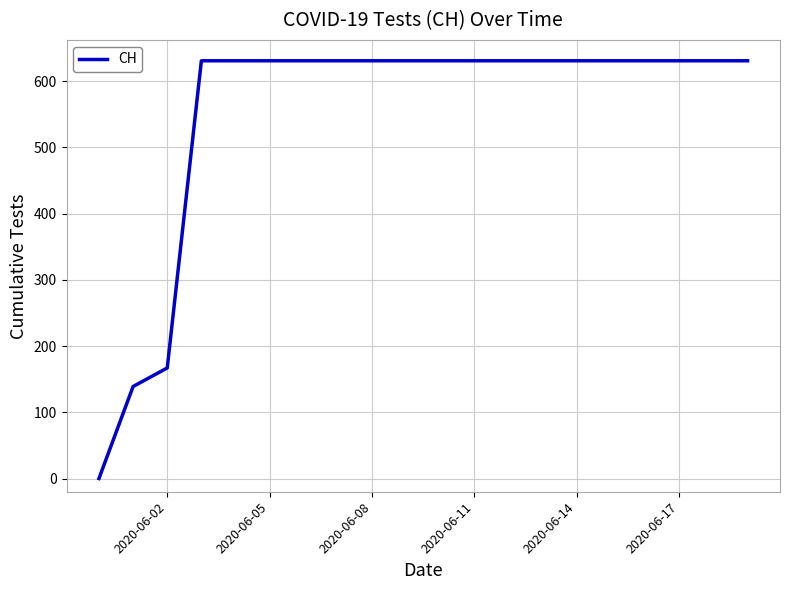

How many values are above zero?

19